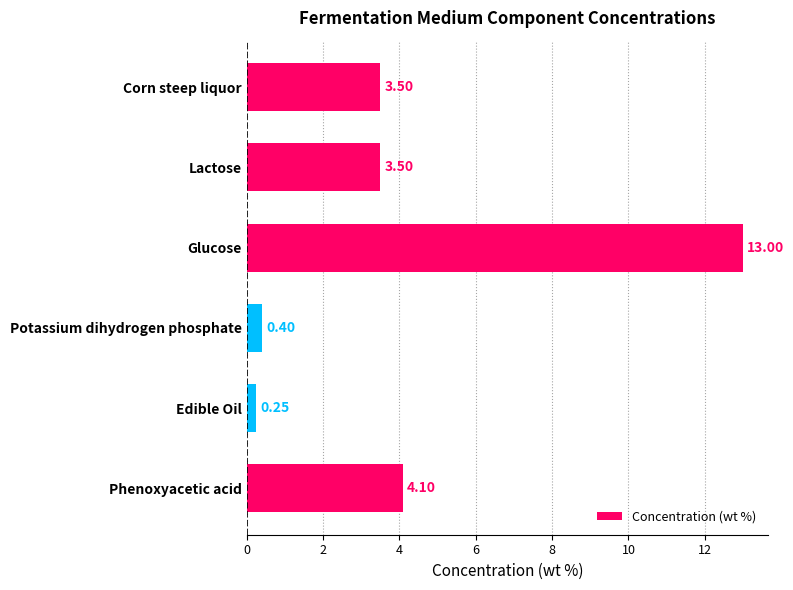

What is the sum of all values?

24.8